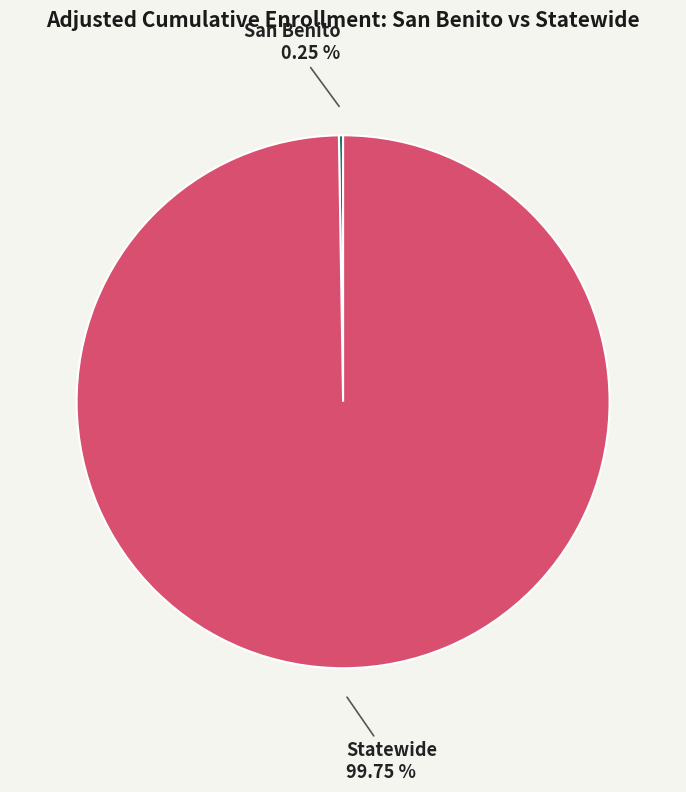

Which category has the biggest portion of the pie?

Statewide